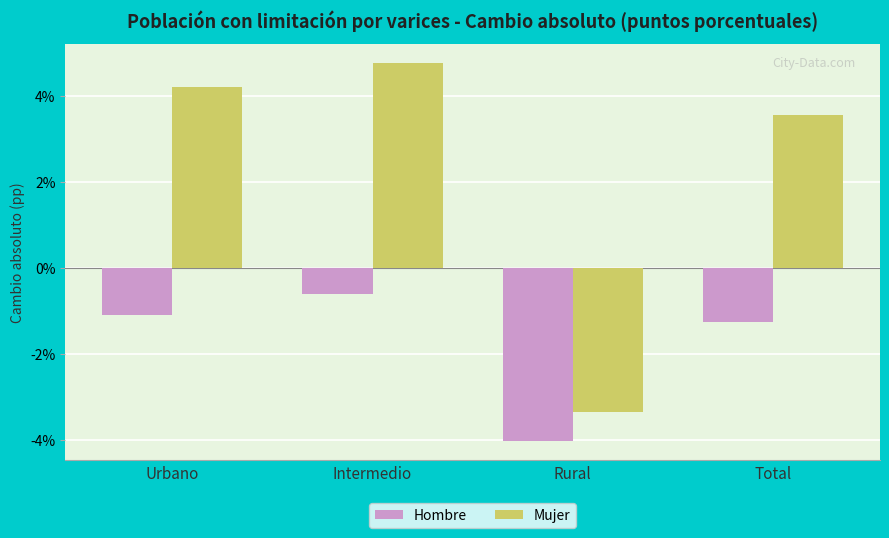

At how many categories does at least one series exceed 2?

3